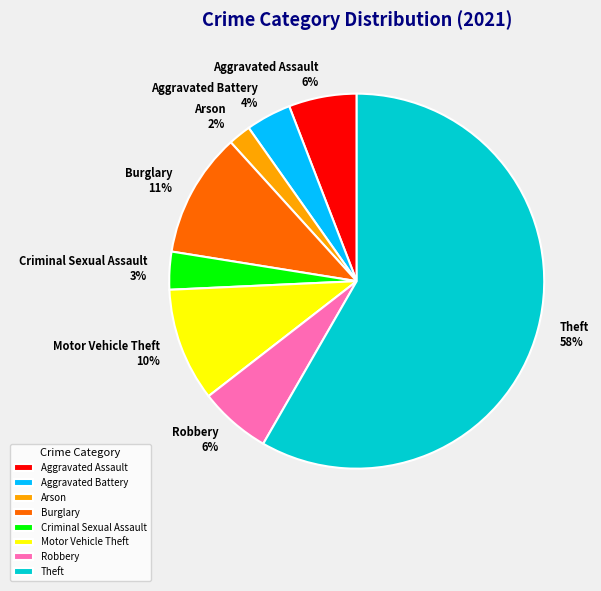

Which category has the biggest portion of the pie?

Theft